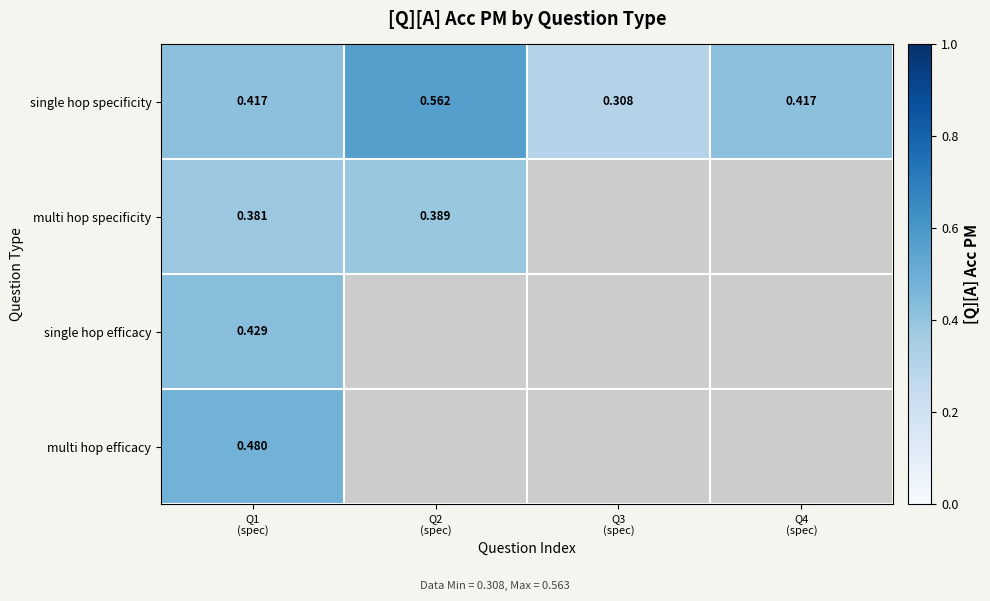

How many single hop specificity values are between 0 and 1?

4